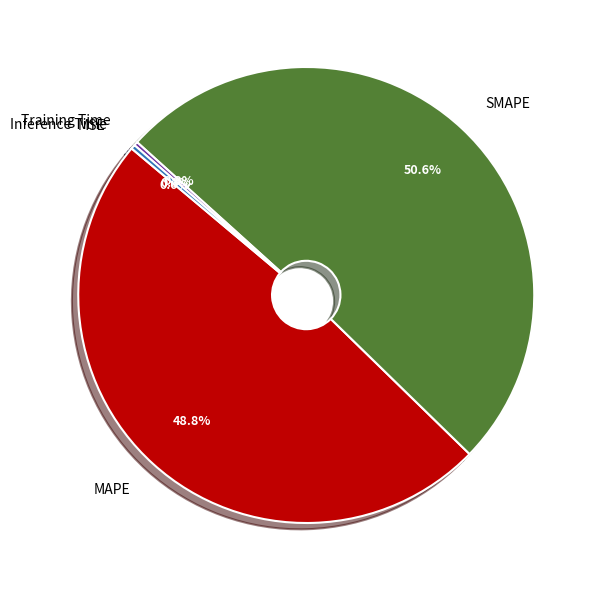

Combined, do Inference Time and SMAPE account for over 50%?

Yes